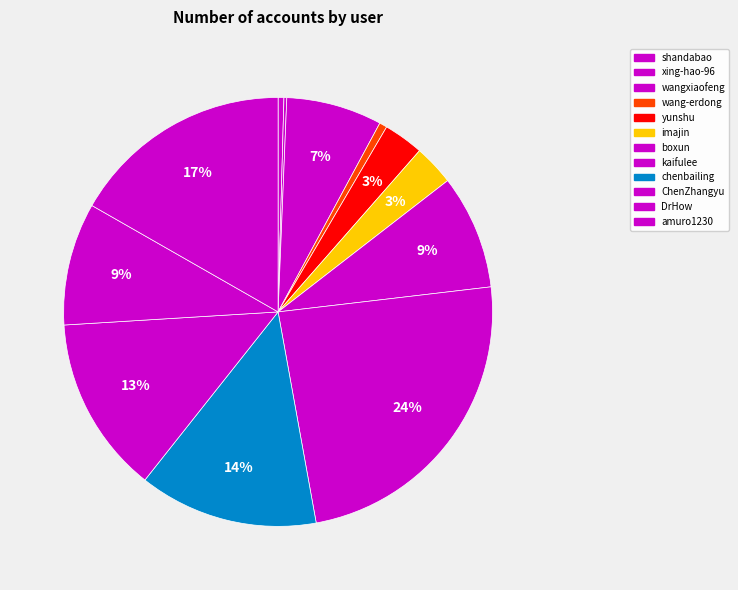

To the nearest percent, what is the difference between the largest and smallest slice percentages?

24%